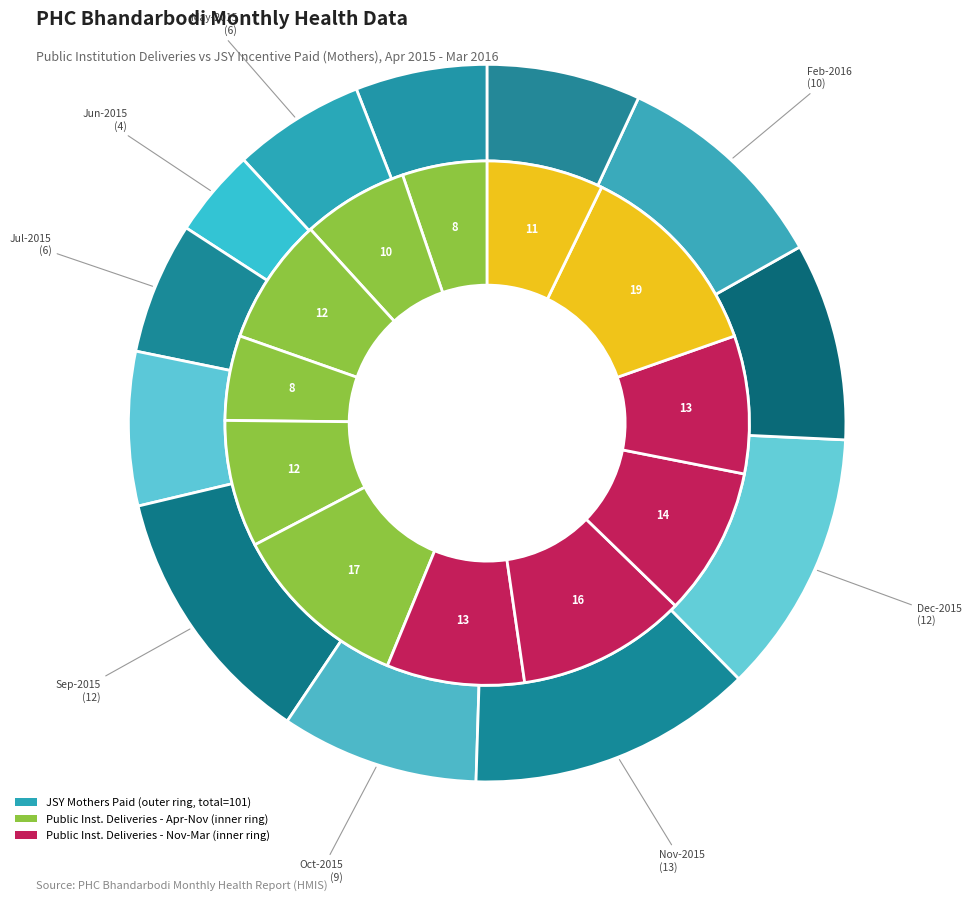

What is the difference between the highest and lowest values at Oct-2015?

9